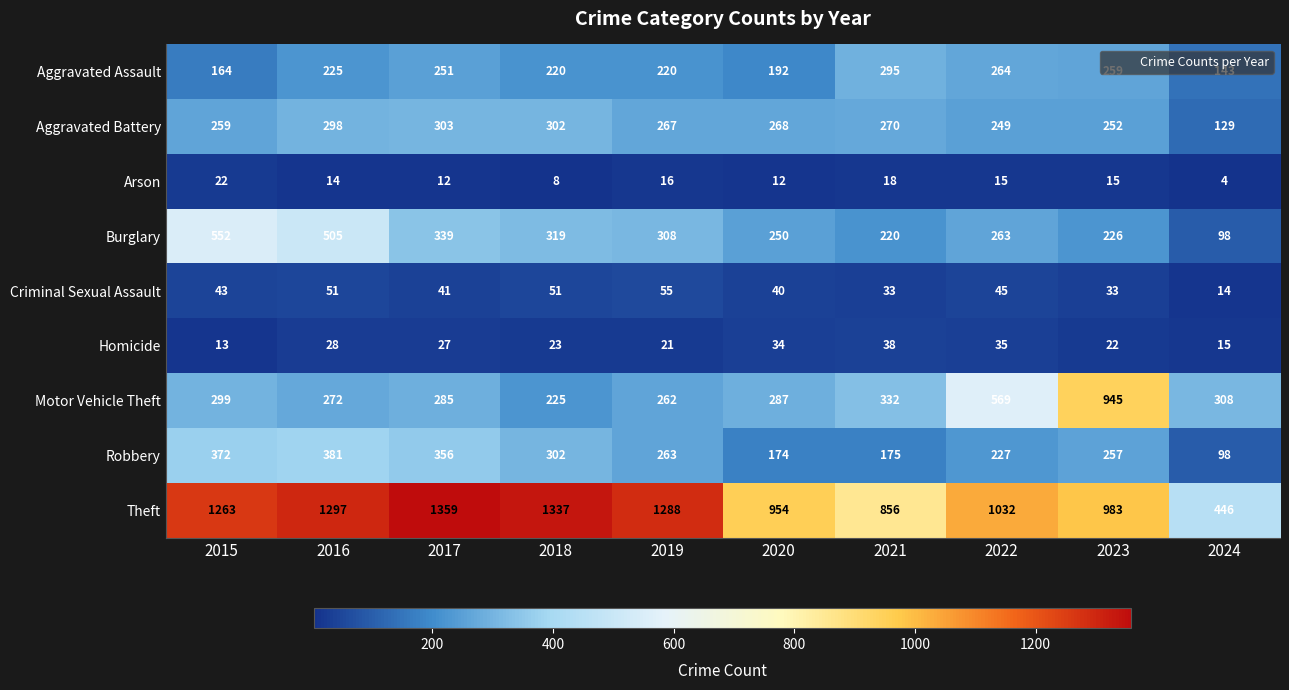

Which series has the largest range (max minus min)?

Theft